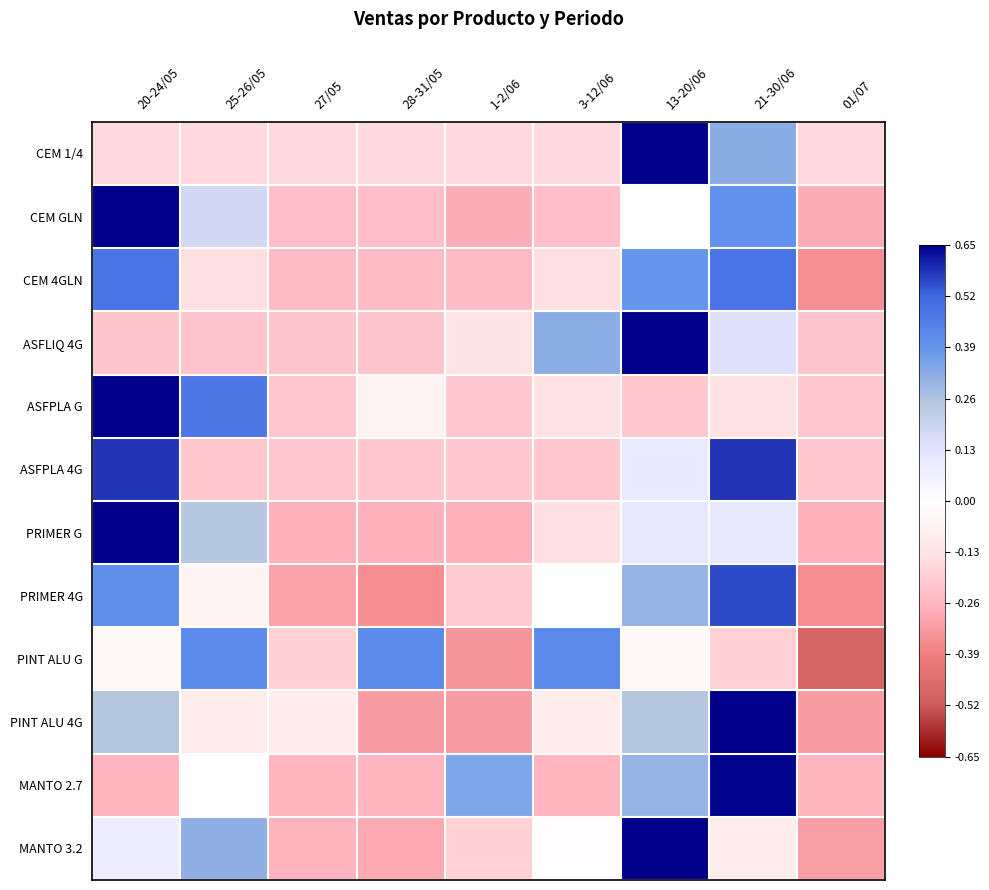

Reading right to left, transcribe all the data shown in this chart.

CEM 1/4: 01/07=-0.5	21-30/06=1.0	13-20/06=2.0	3-12/06=-0.5	1-2/06=-0.5	28-31/05=-0.5	27/05=-0.5	25-26/05=-0.5	20-24/05=-0.5
CEM GLN: 01/07=-0.8	21-30/06=1.2	13-20/06=-0.0	3-12/06=-0.7	1-2/06=-0.8	28-31/05=-0.7	27/05=-0.7	25-26/05=0.5	20-24/05=2.0
CEM 4GLN: 01/07=-1.1	21-30/06=1.5	13-20/06=1.2	3-12/06=-0.4	1-2/06=-0.7	28-31/05=-0.7	27/05=-0.7	25-26/05=-0.4	20-24/05=1.5
ASFLIQ 4G: 01/07=-0.7	21-30/06=0.4	13-20/06=2.0	3-12/06=1.0	1-2/06=-0.4	28-31/05=-0.7	27/05=-0.7	25-26/05=-0.7	20-24/05=-0.7
ASFPLA G: 01/07=-0.7	21-30/06=-0.4	13-20/06=-0.7	3-12/06=-0.4	1-2/06=-0.7	28-31/05=-0.2	27/05=-0.7	25-26/05=1.5	20-24/05=2.0
ASFPLA 4G: 01/07=-0.6	21-30/06=1.8	13-20/06=0.3	3-12/06=-0.6	1-2/06=-0.6	28-31/05=-0.6	27/05=-0.6	25-26/05=-0.6	20-24/05=1.8
PRIMER G: 01/07=-0.8	21-30/06=0.3	13-20/06=0.3	3-12/06=-0.4	1-2/06=-0.8	28-31/05=-0.8	27/05=-0.8	25-26/05=0.7	20-24/05=2.0
PRIMER 4G: 01/07=-1.1	21-30/06=1.7	13-20/06=0.9	3-12/06=0.0	1-2/06=-0.6	28-31/05=-1.1	27/05=-0.9	25-26/05=-0.2	20-24/05=1.2
PINT ALU G: 01/07=-1.5	21-30/06=-0.6	13-20/06=-0.1	3-12/06=1.3	1-2/06=-1.0	28-31/05=1.3	27/05=-0.6	25-26/05=1.3	20-24/05=-0.1
PINT ALU 4G: 01/07=-1.0	21-30/06=2.0	13-20/06=0.8	3-12/06=-0.3	1-2/06=-1.0	28-31/05=-1.0	27/05=-0.3	25-26/05=-0.3	20-24/05=0.8
MANTO 2.7: 01/07=-0.8	21-30/06=2.0	13-20/06=0.9	3-12/06=-0.8	1-2/06=1.1	28-31/05=-0.8	27/05=-0.8	25-26/05=0.0	20-24/05=-0.8
MANTO 3.2: 01/07=-1.0	21-30/06=-0.3	13-20/06=2.0	3-12/06=-0.0	1-2/06=-0.6	28-31/05=-0.9	27/05=-0.8	25-26/05=1.0	20-24/05=0.3